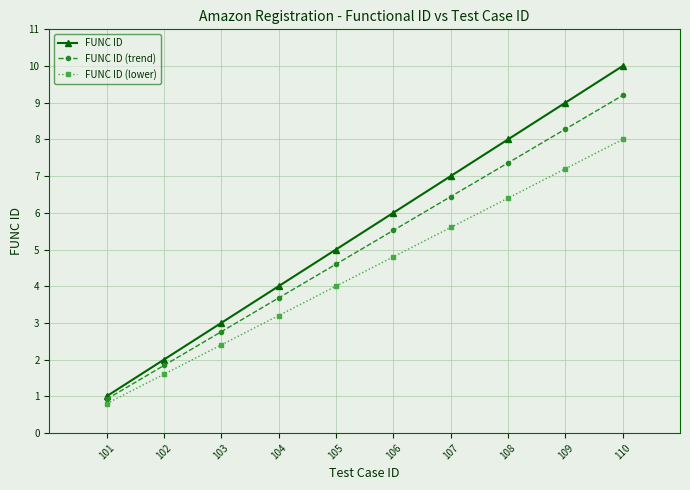

Which series has the largest total across all categories?

FUNC ID